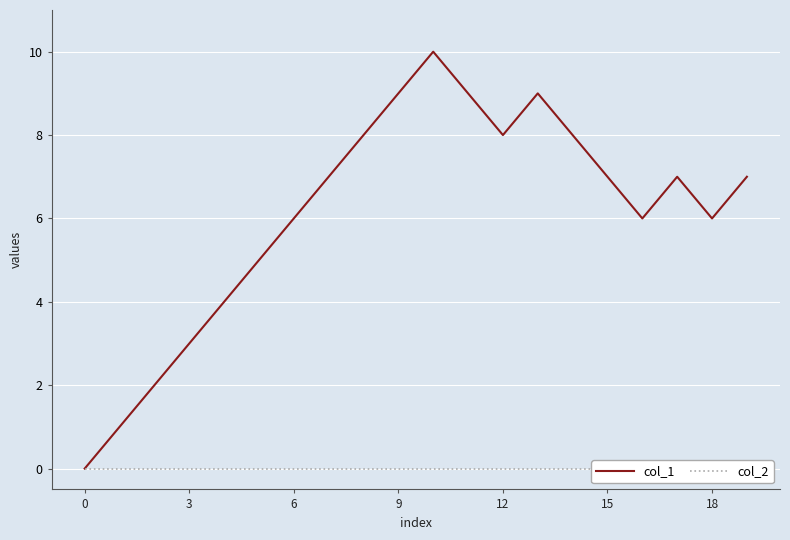

At which category does col_1 reach its first local peak?

10